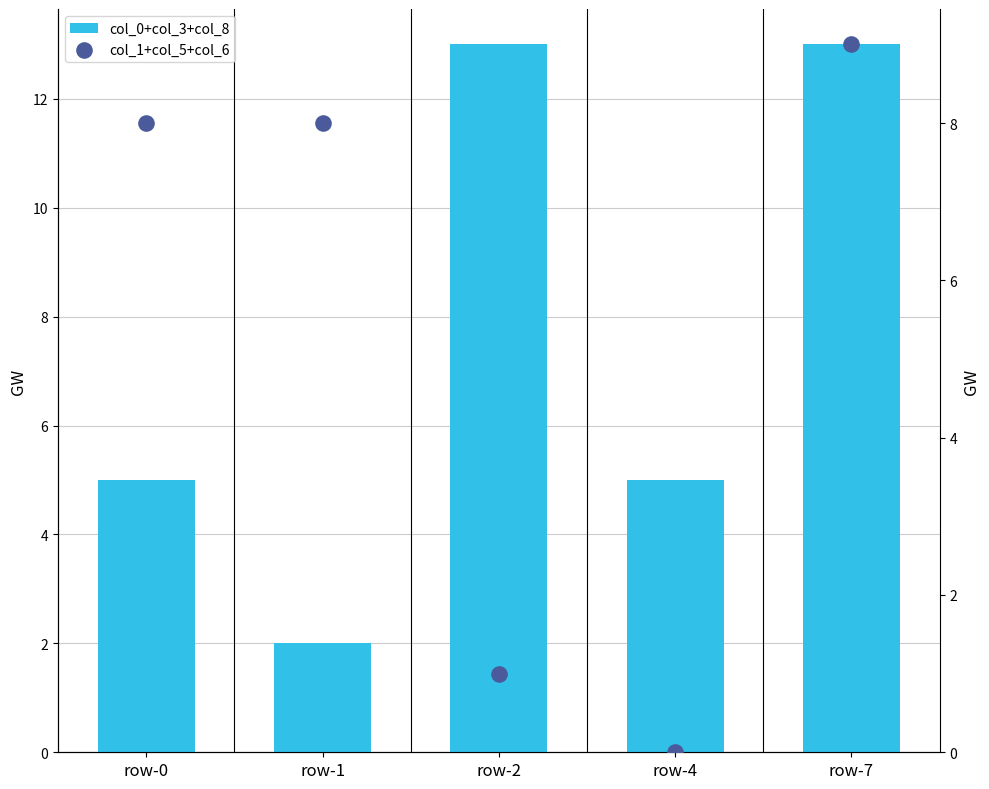

Which series contains the highest Y value?

col_0+col_3+col_8